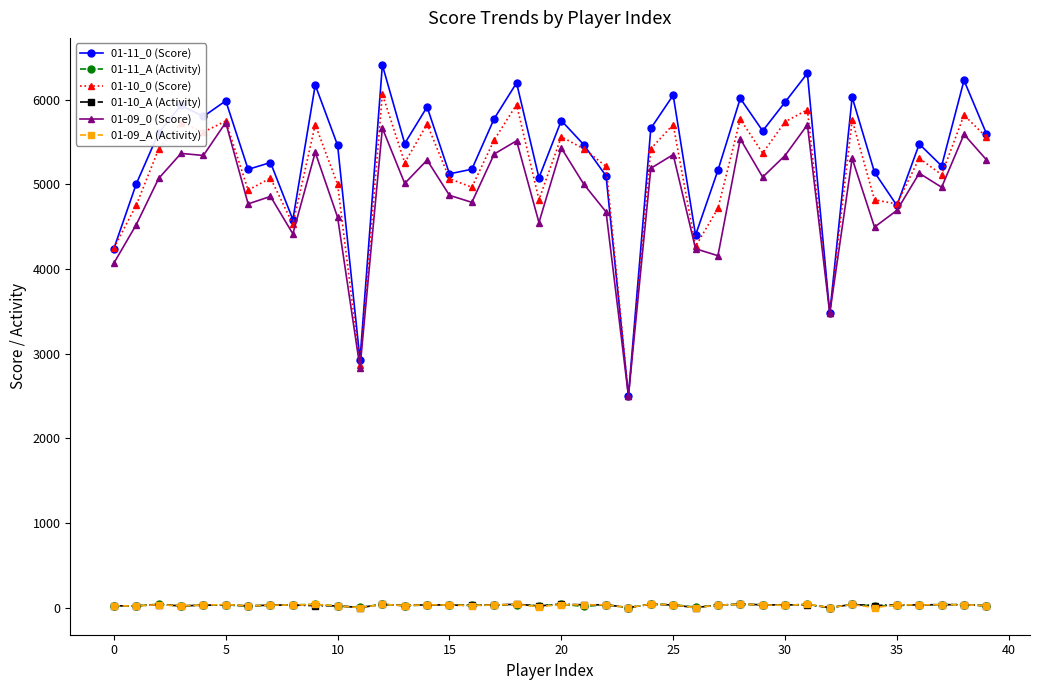

True or false: 01-11_A (Activity) and 01-11_0 (Score) intersect in this chart.

False